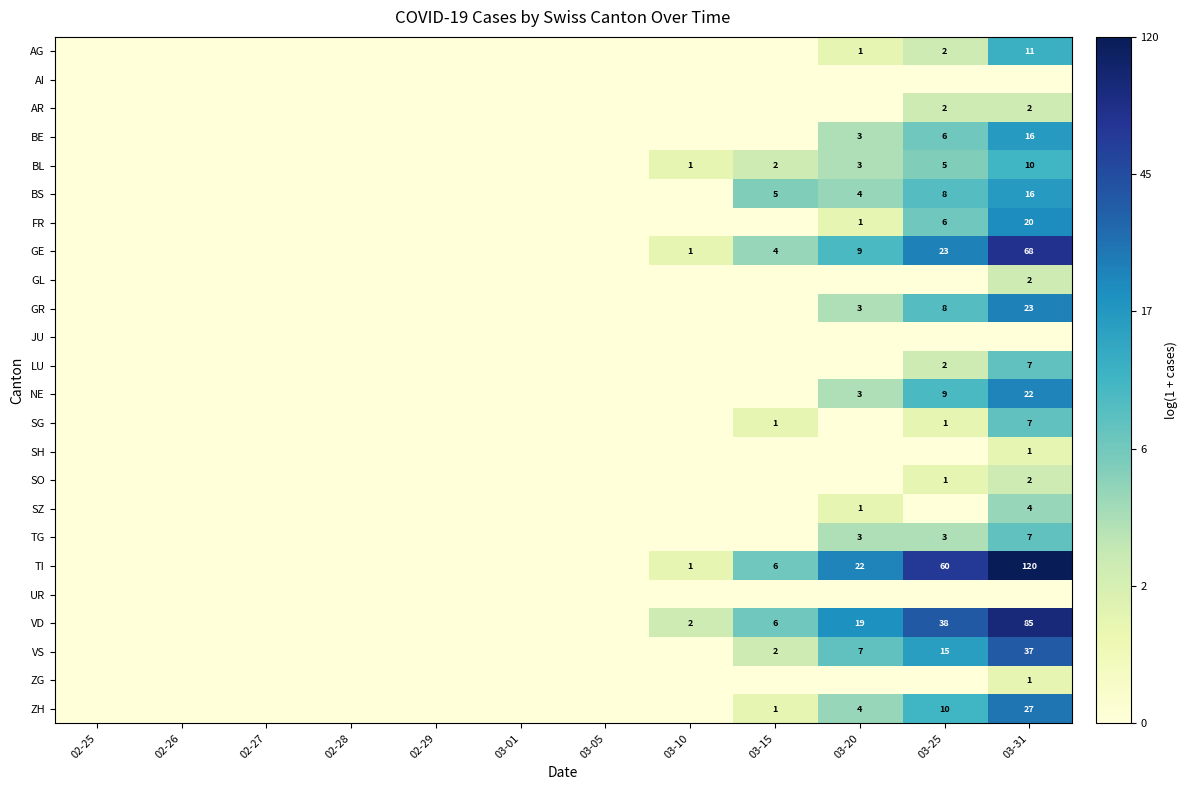

The ZH series shows 5 at 03-20. True or false?

False